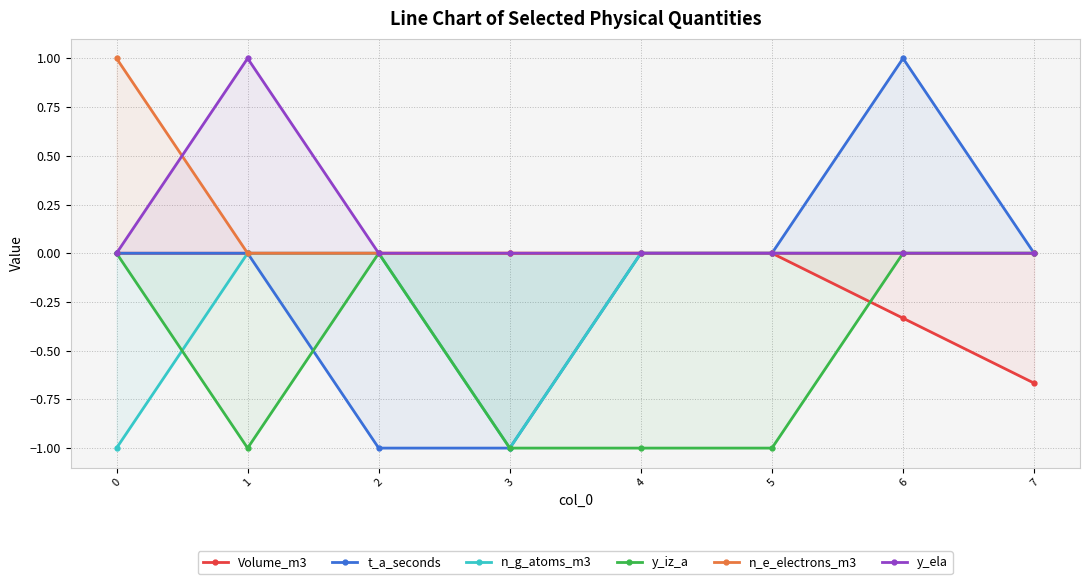

Count the number of categories in the chart.

8